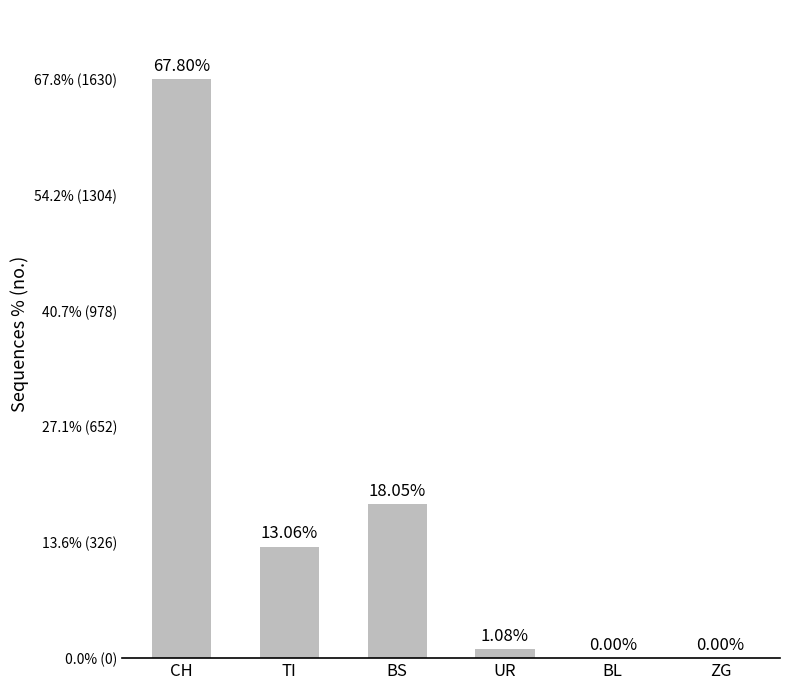

Is it true that the value at BL is 513?

False